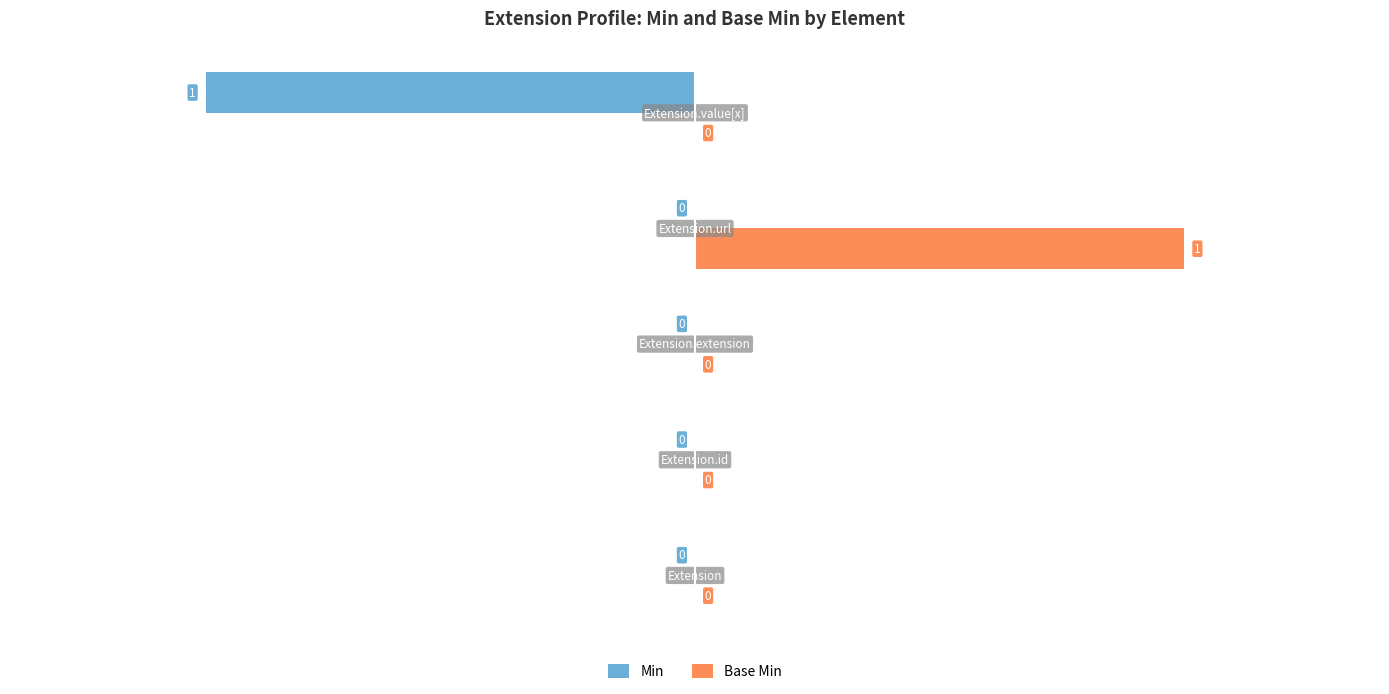

How many Min values are between 0 and 1?

4